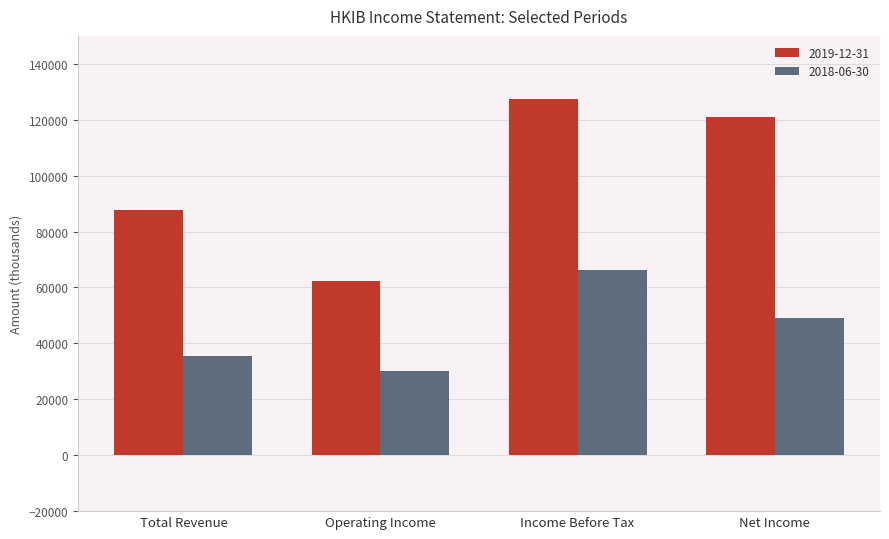

Is the value of 2018-06-30 at Operating Income greater than the value of 2019-12-31 at Total Revenue?

No